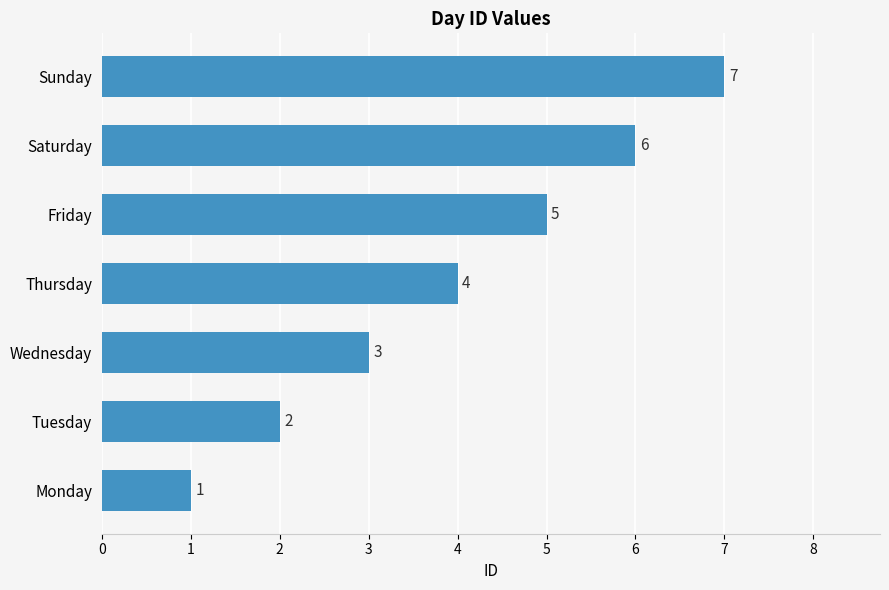

What is the average value?

4